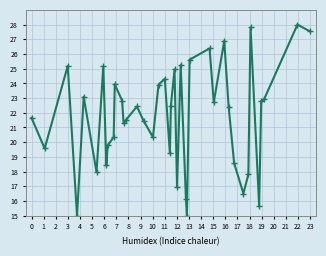

What is the minimum value shown in the chart?

15.0